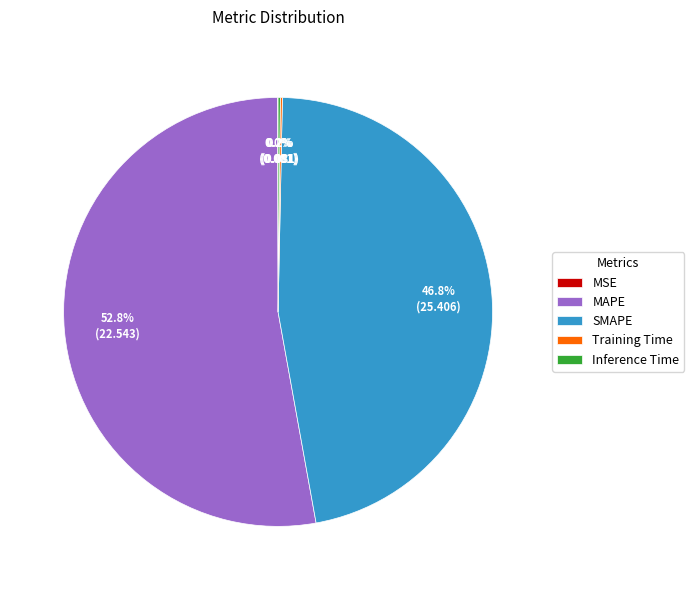

Which slice represents more than half of the pie?

MAPE